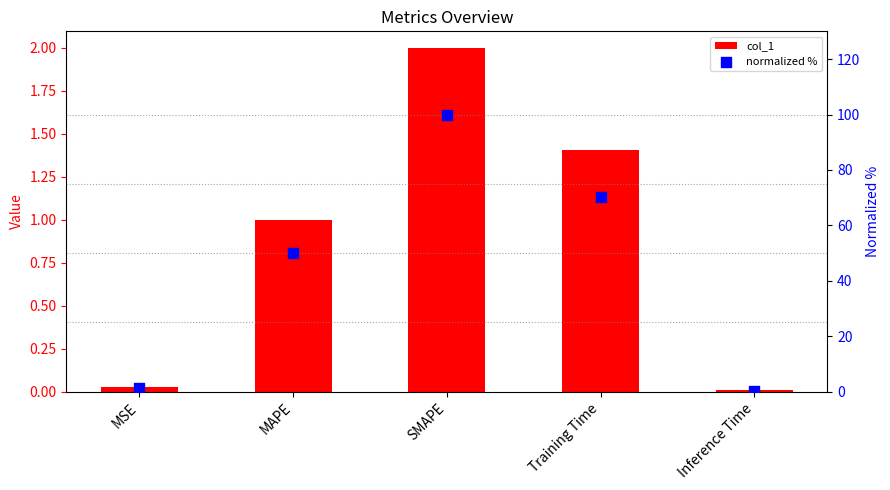

Which series reaches the maximum Y coordinate?

normalized %